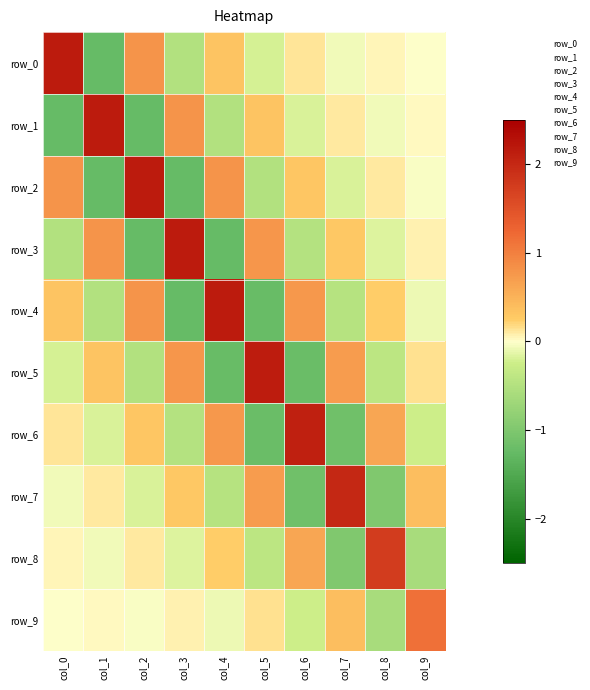

Where does the row_8 series first go above 0?

col_0